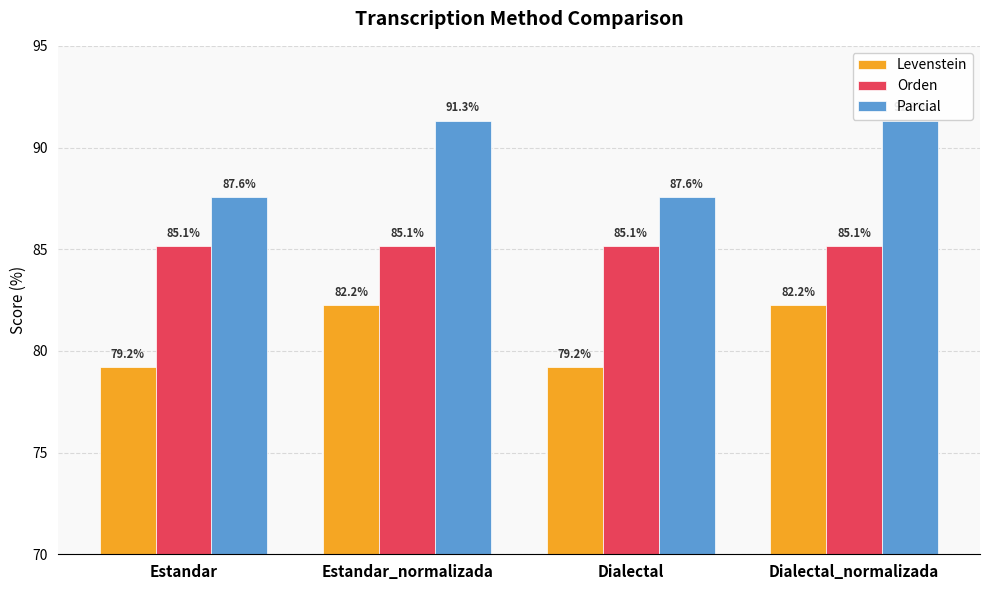

What is the label of the 2nd bar from the right?

Dialectal